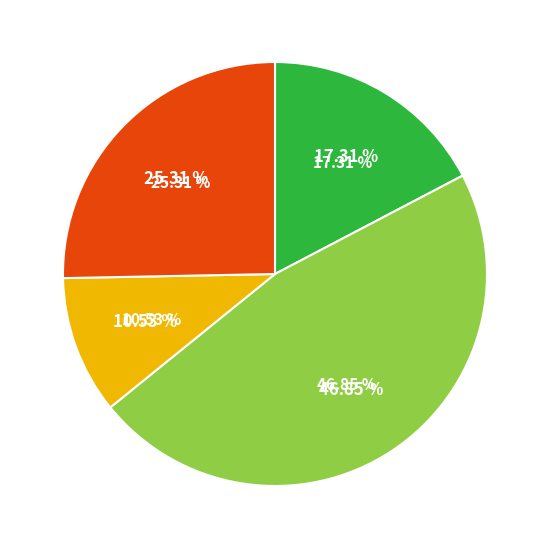

Which slice is the largest?

MuSCs